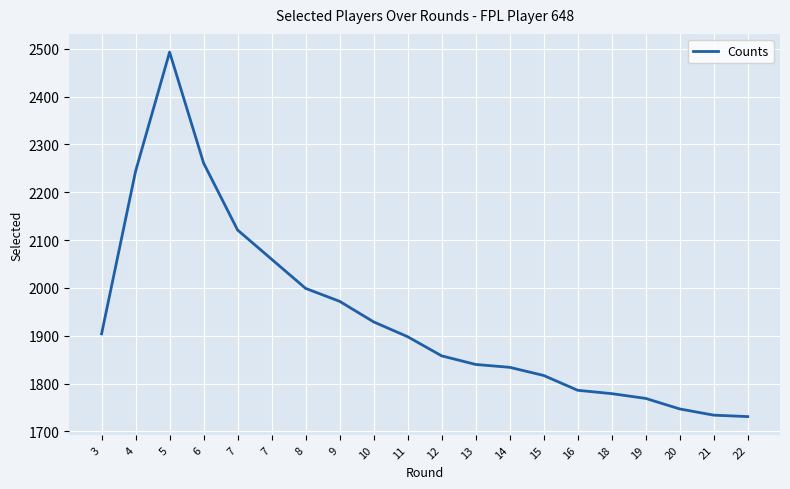

How many distinct data groups are displayed?

1